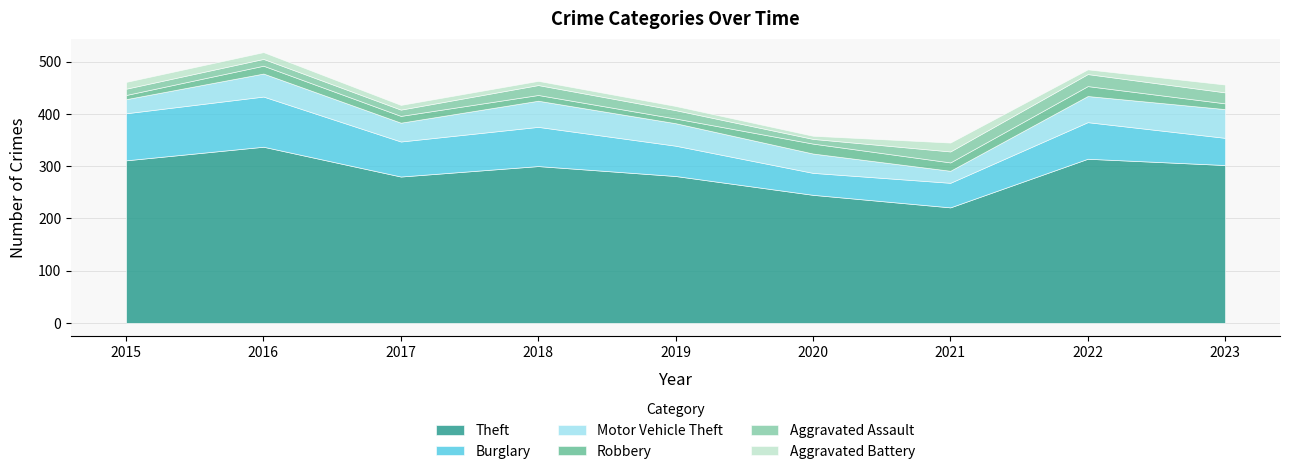

What is the spread (max minus min) of values at 2019?

273